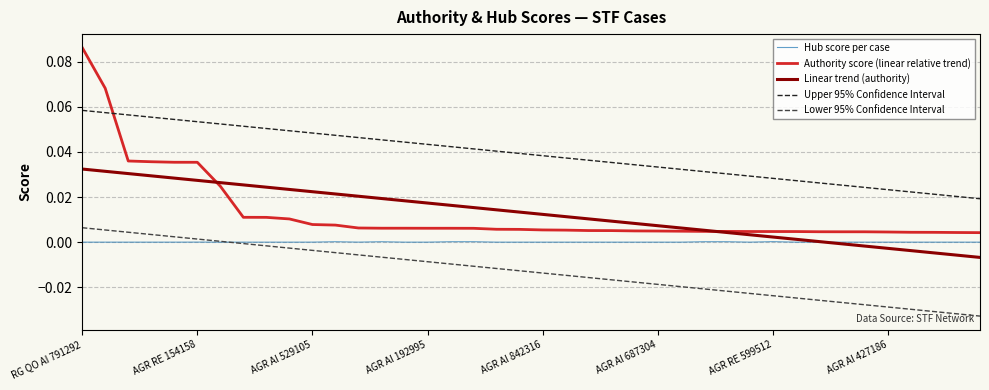

True or false: Lower 95% Confidence Interval and Authority score (linear relative trend) cross at least once.

False